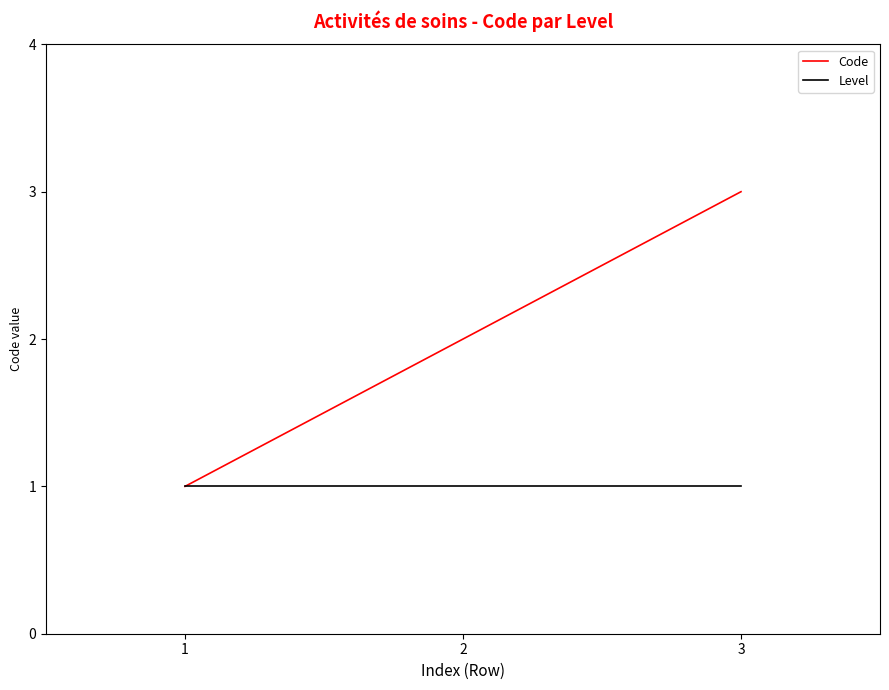

At which category is the sum across all series the highest?

3